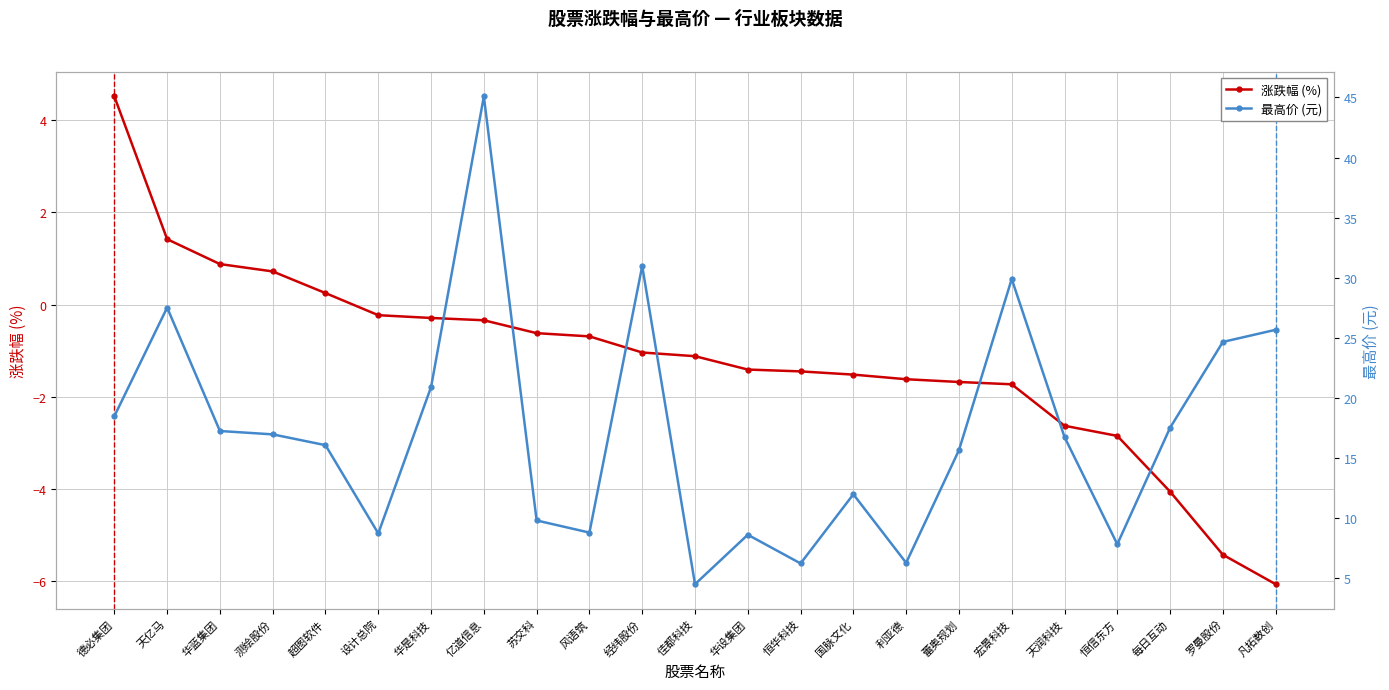

The 最高价 (元) series shows 25.6 at 凡拓数创. True or false?

True